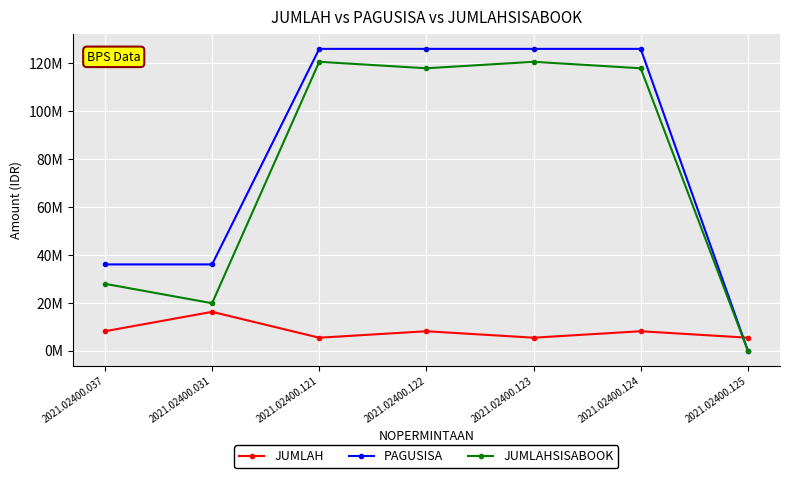

How many times do JUMLAHSISABOOK and JUMLAH cross each other?

1